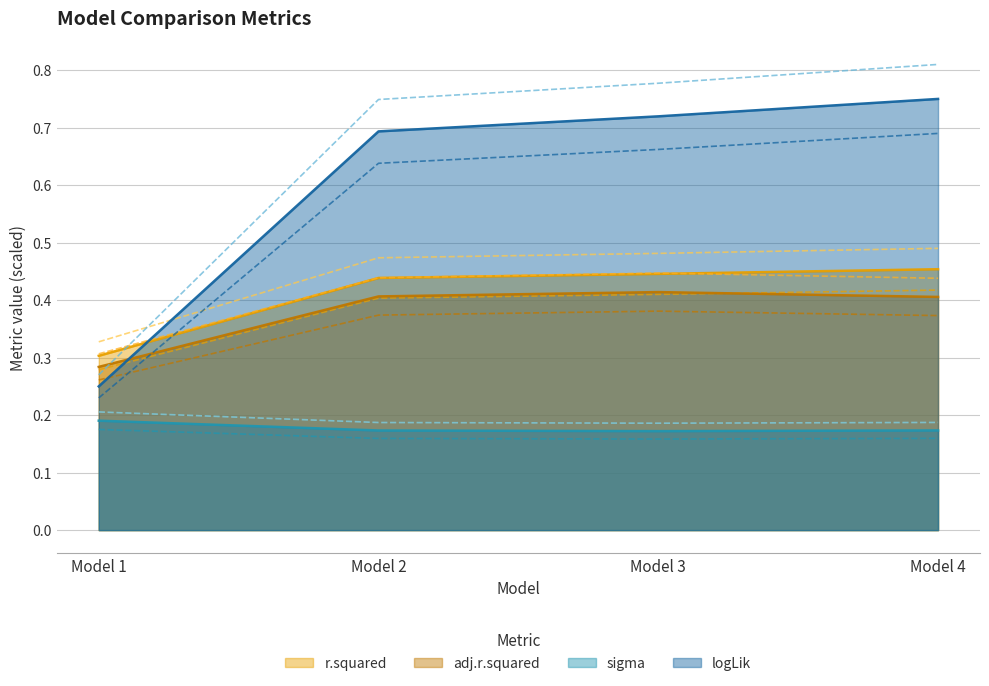

Which series has the largest range (max minus min)?

logLik